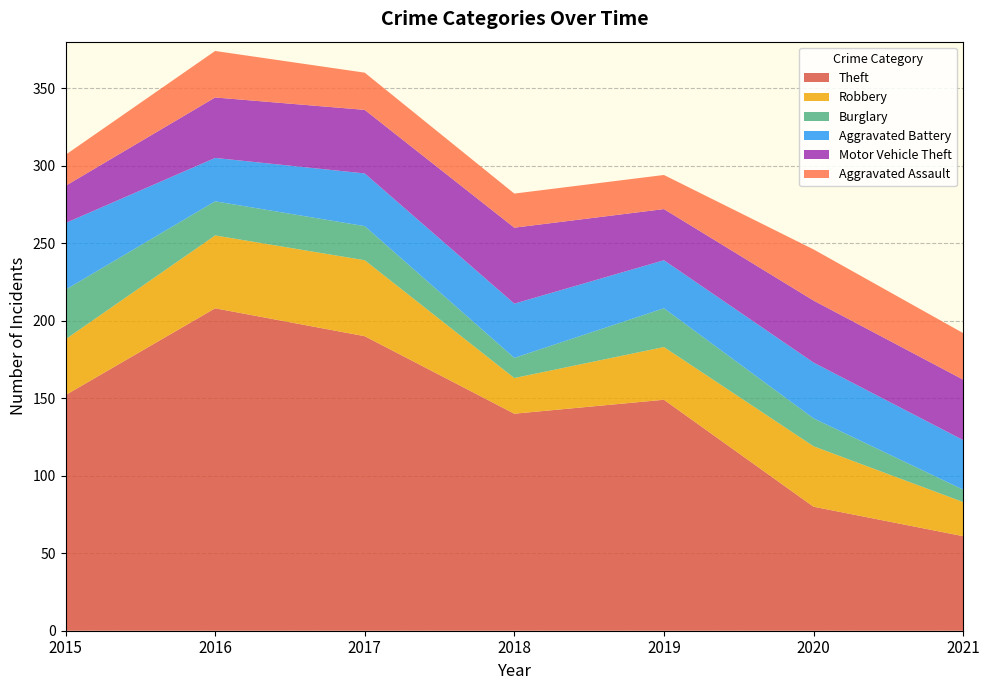

Reading right to left, what are all the values shown in this chart?

Theft: 2021=61	2020=80	2019=149	2018=140	2017=190	2016=208	2015=152
Robbery: 2021=22	2020=39	2019=34	2018=23	2017=49	2016=47	2015=36
Burglary: 2021=8	2020=18	2019=25	2018=13	2017=22	2016=22	2015=32
Aggravated Battery: 2021=32	2020=36	2019=31	2018=35	2017=34	2016=28	2015=43
Motor Vehicle Theft: 2021=39	2020=40	2019=33	2018=49	2017=41	2016=39	2015=24
Aggravated Assault: 2021=30	2020=33	2019=22	2018=22	2017=24	2016=30	2015=20